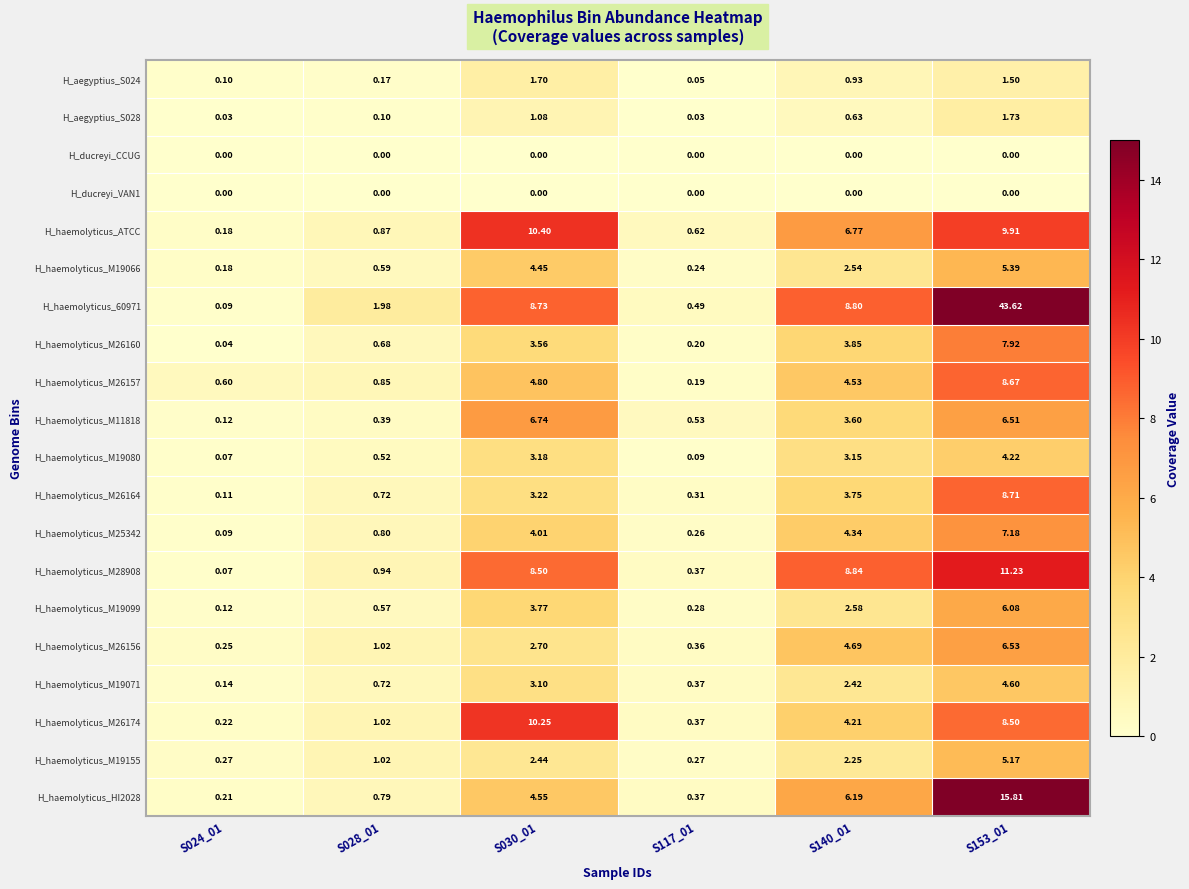

At how many categories does at least one series exceed 11?

1